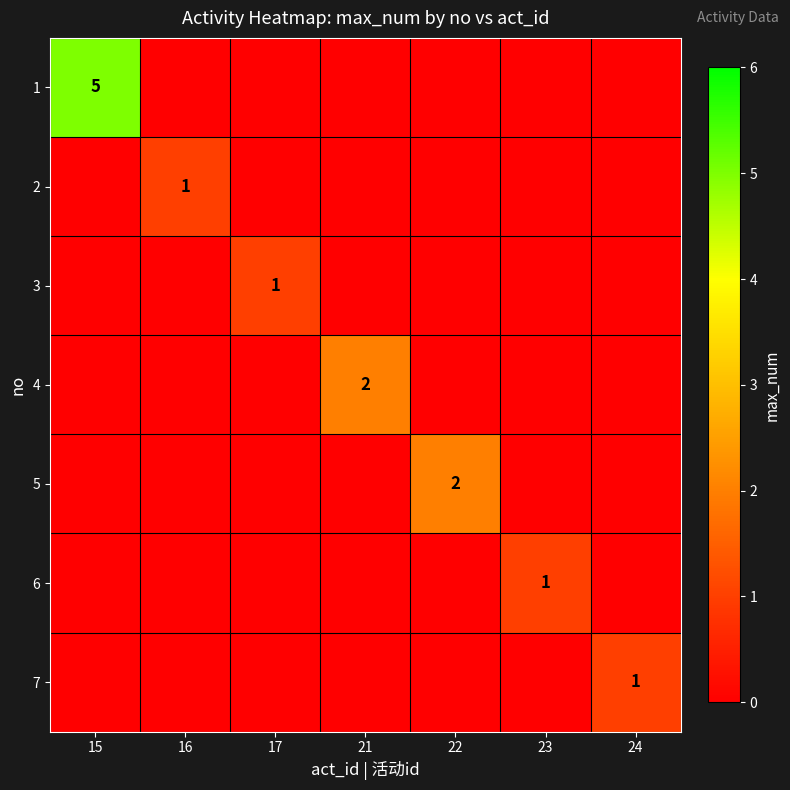

Is the value of 5 at 22 greater than the value of 6 at 23?

Yes